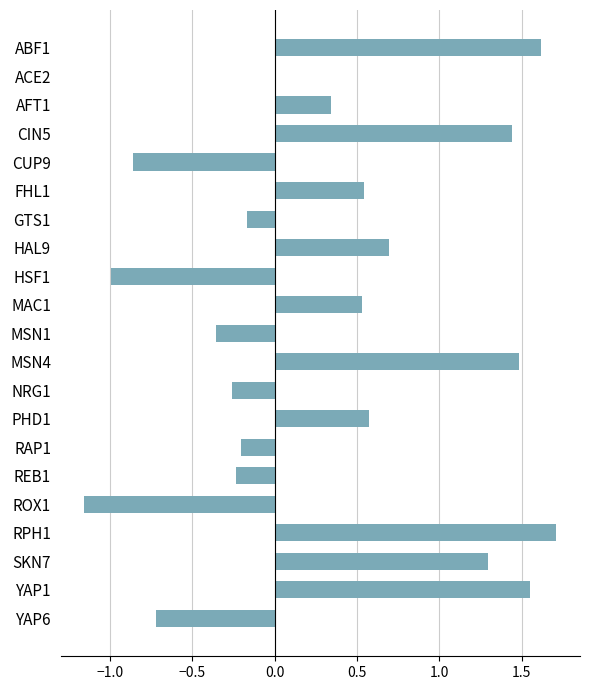

The chart shows a value of 0.3 at PHD1. True or false?

False